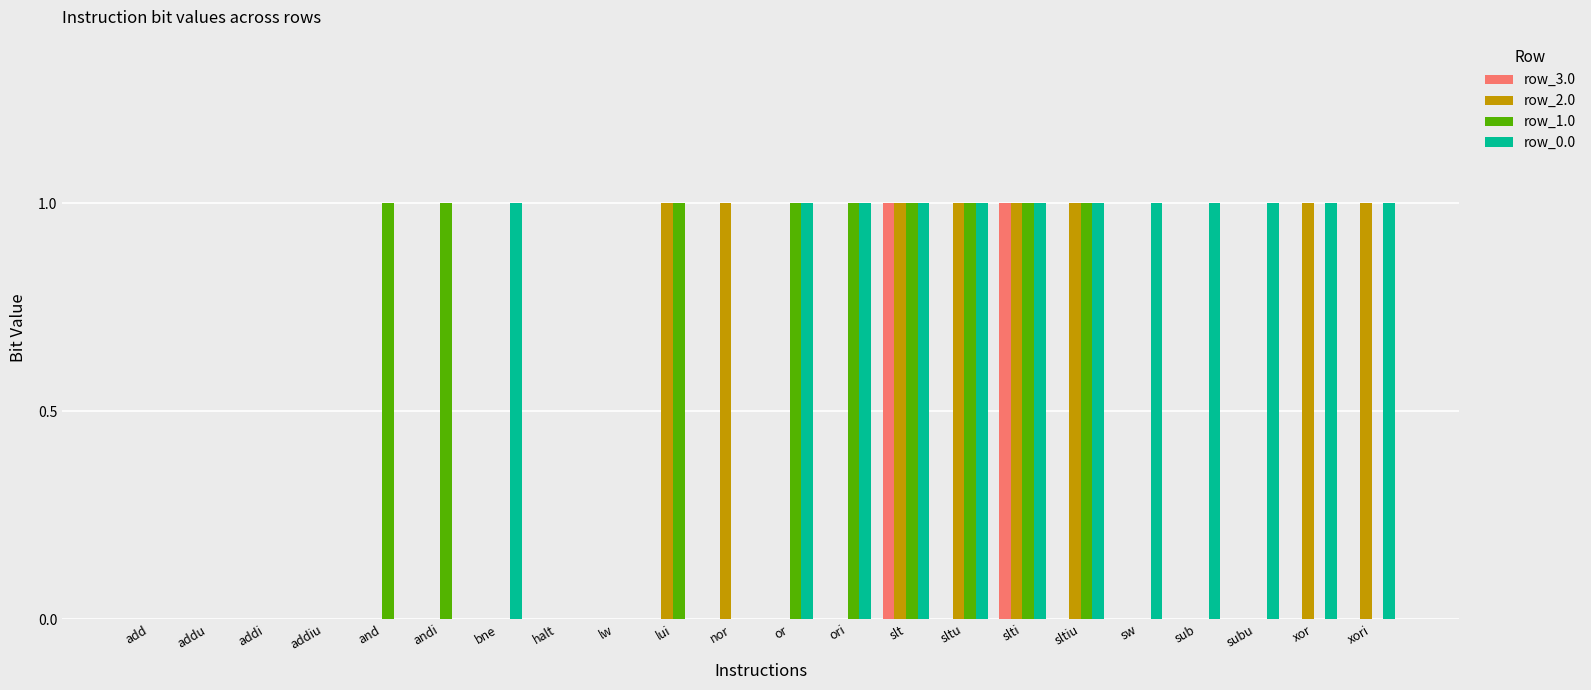

Which series has the largest total across all categories?

row_0.0